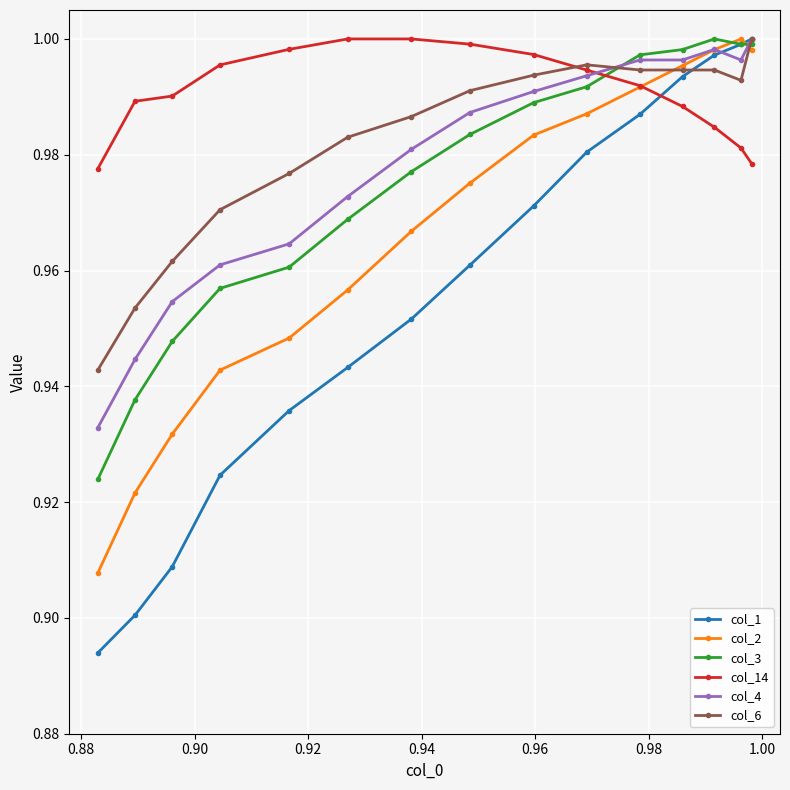

How many series are shown in this chart?

6